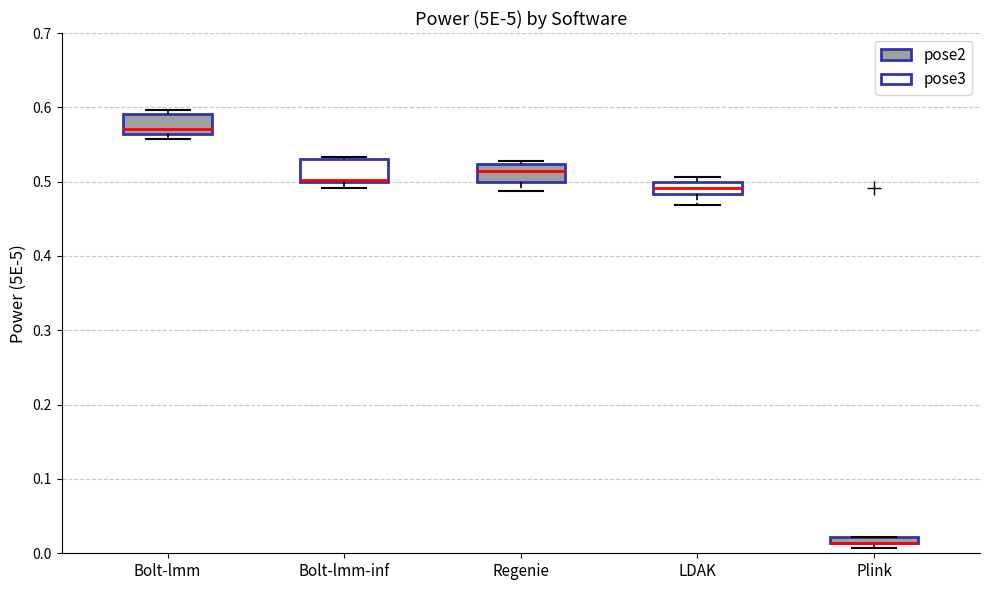

Where is the upper edge of the box for Bolt-lmm-inf on the y-axis? The values are not printed on the chart, so give them approximately, as read against the axis.

0.53